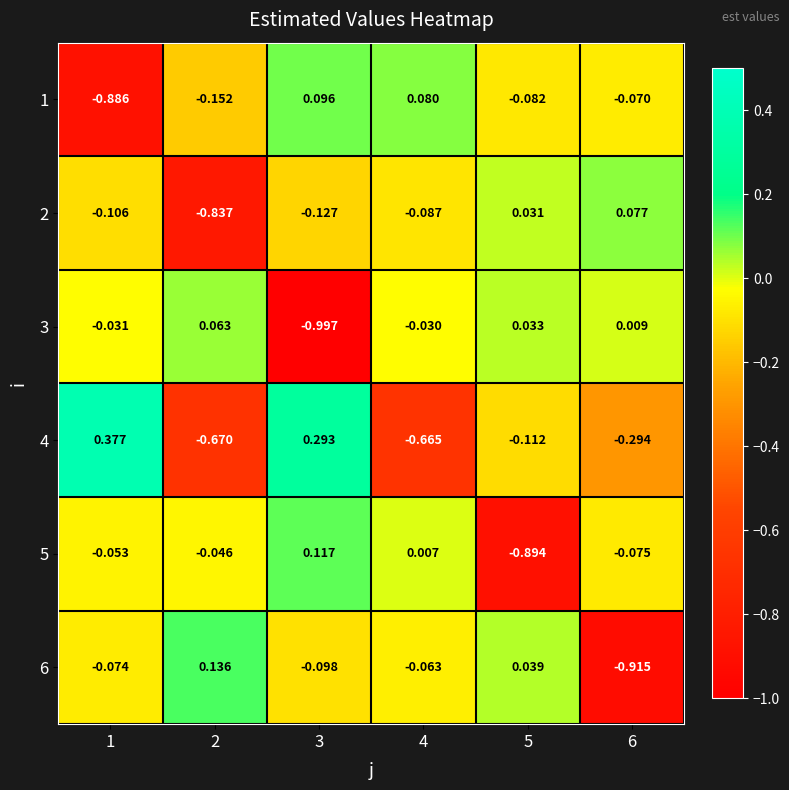

At which category is the sum across all series the highest?

3